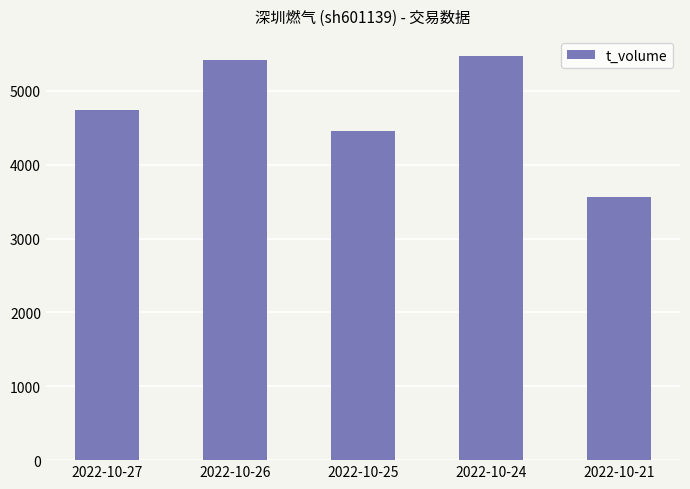

Rank the categories by value from highest to lowest.

2022-10-24, 2022-10-26, 2022-10-27, 2022-10-25, 2022-10-21